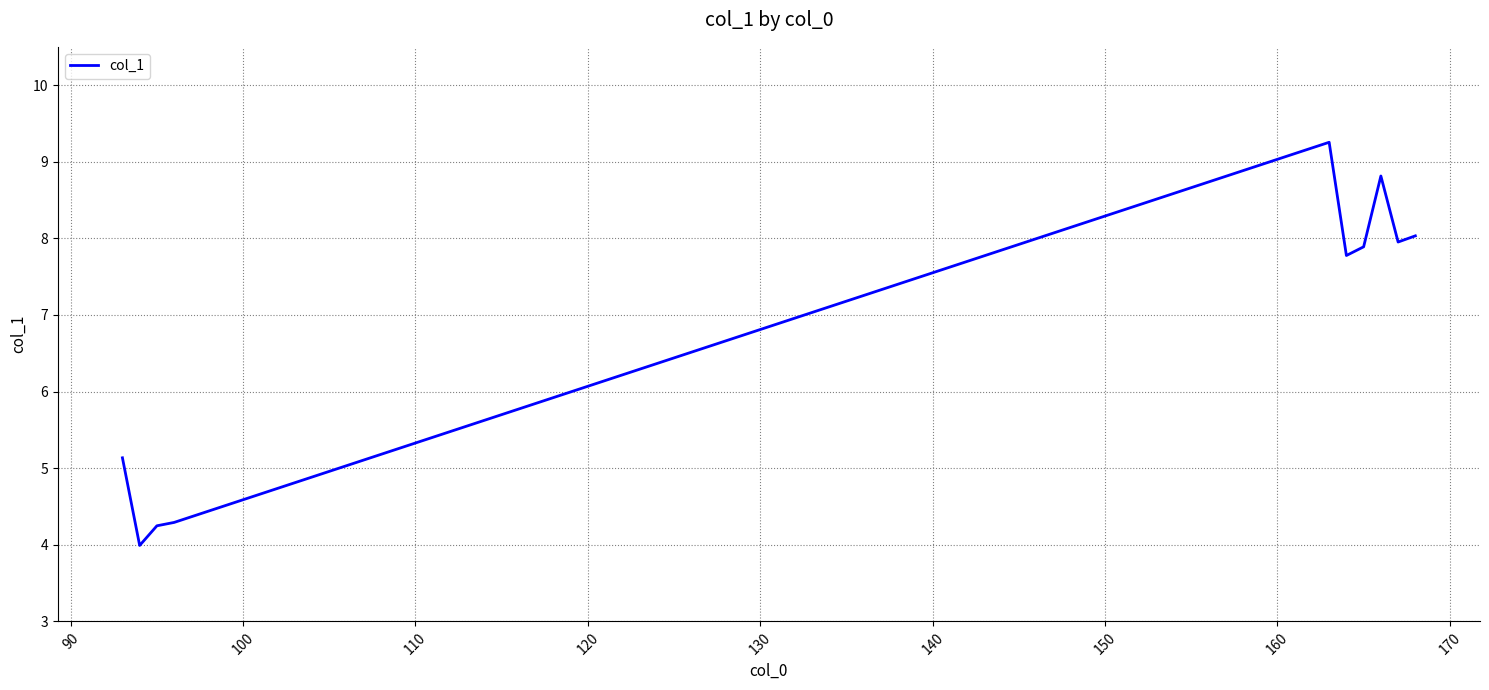

Does the chart have visible grid lines?

Yes